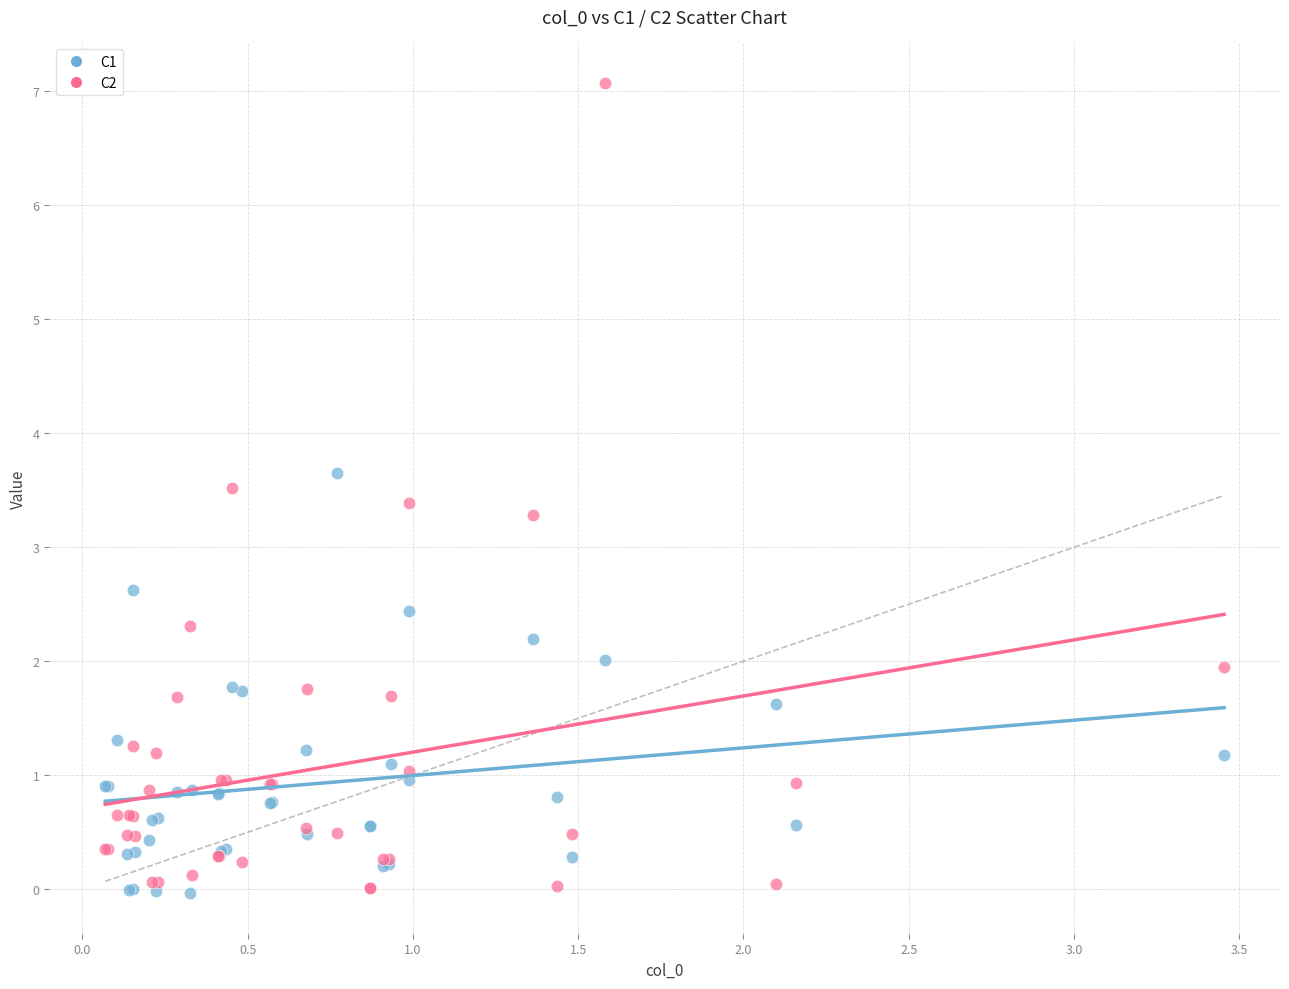

What are all the series names shown in the legend?

C1, C2